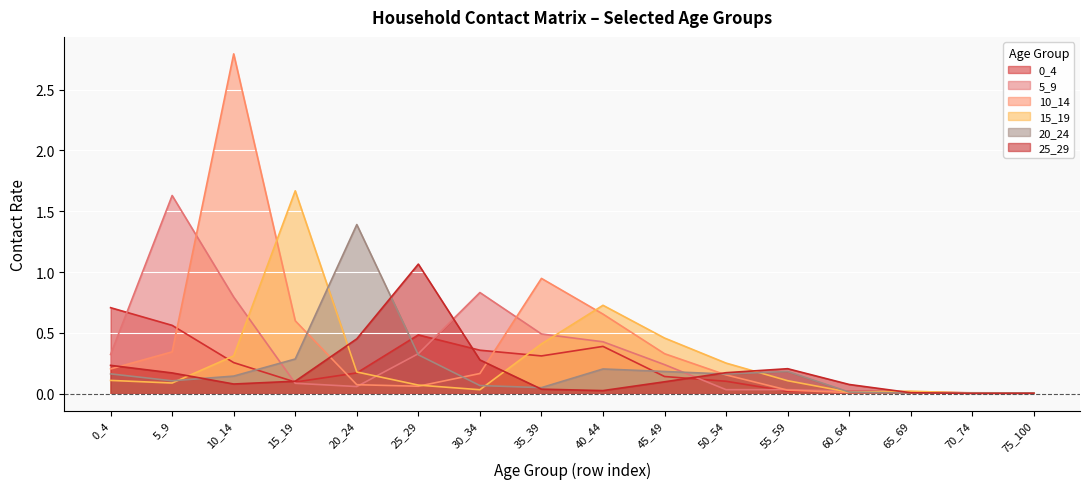

What is the maximum value for 25_29?

1.1